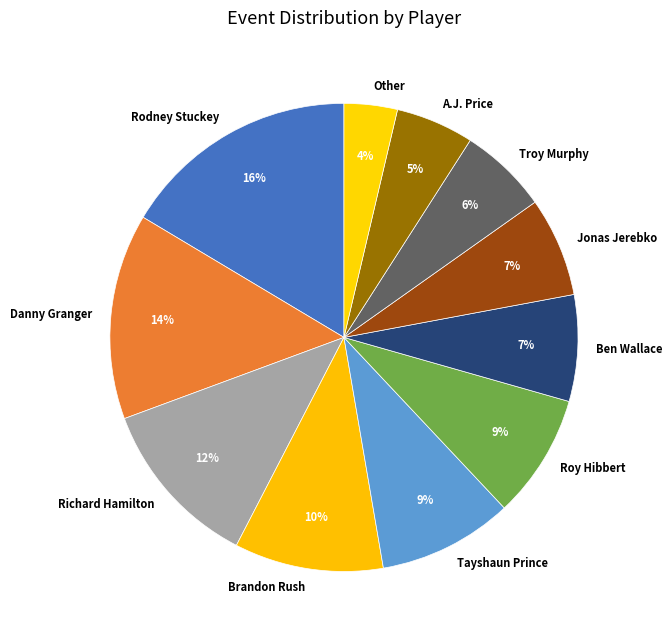

Combined, do Brandon Rush and Richard Hamilton account for over 50%?

No